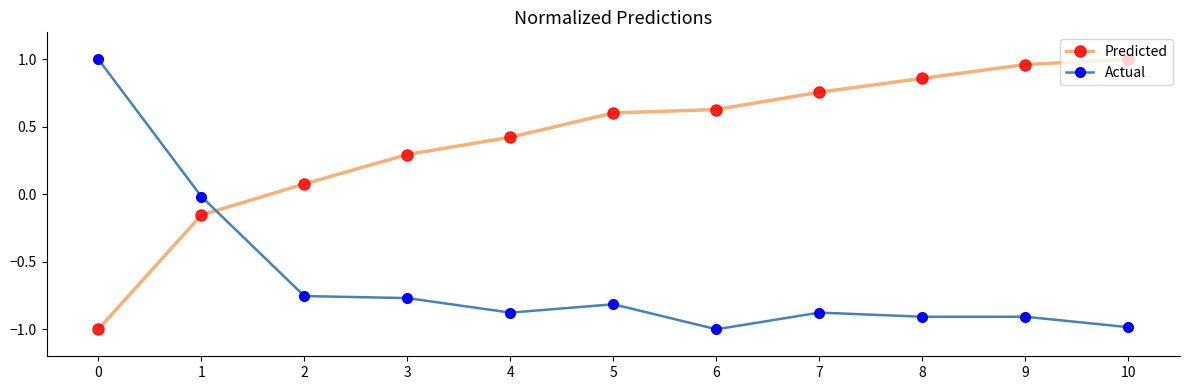

True or false: Actual has a value of -0.9 at 8.

True